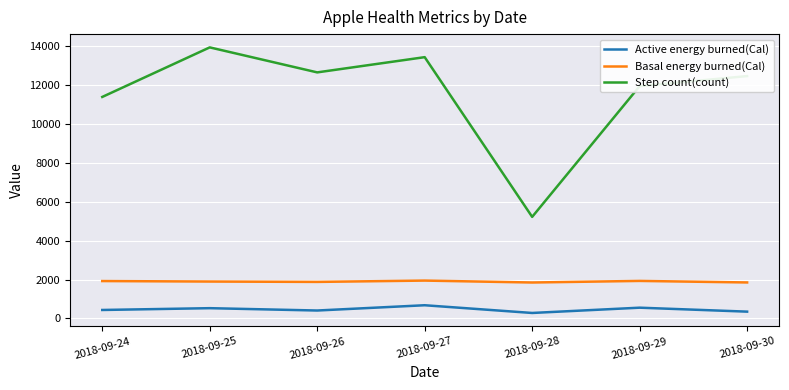

Which series has the widest spread of values?

Step count(count)